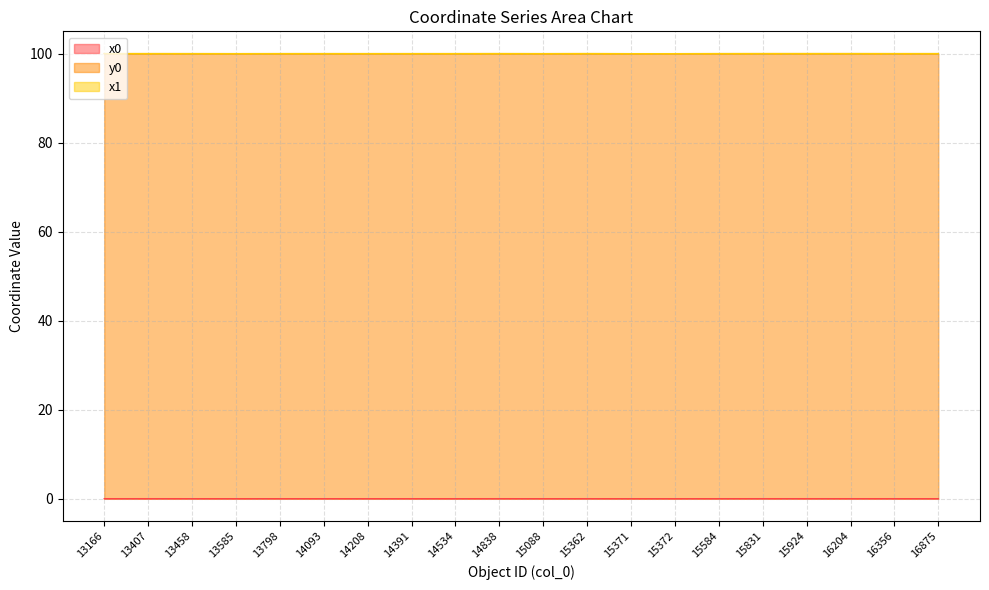

How many lines are shown in the chart?

3